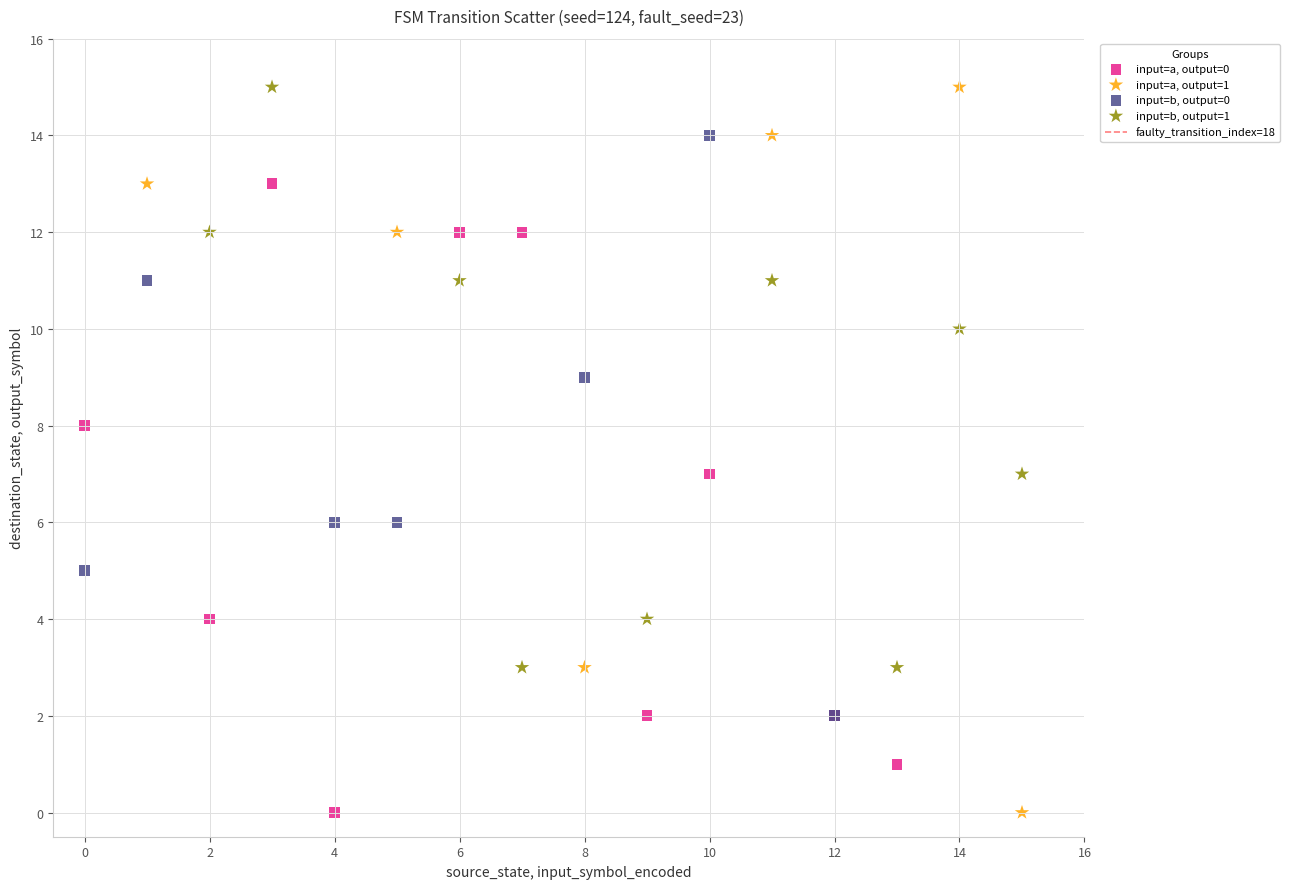

Which series has the widest spread of Y values?

input=a, output=1